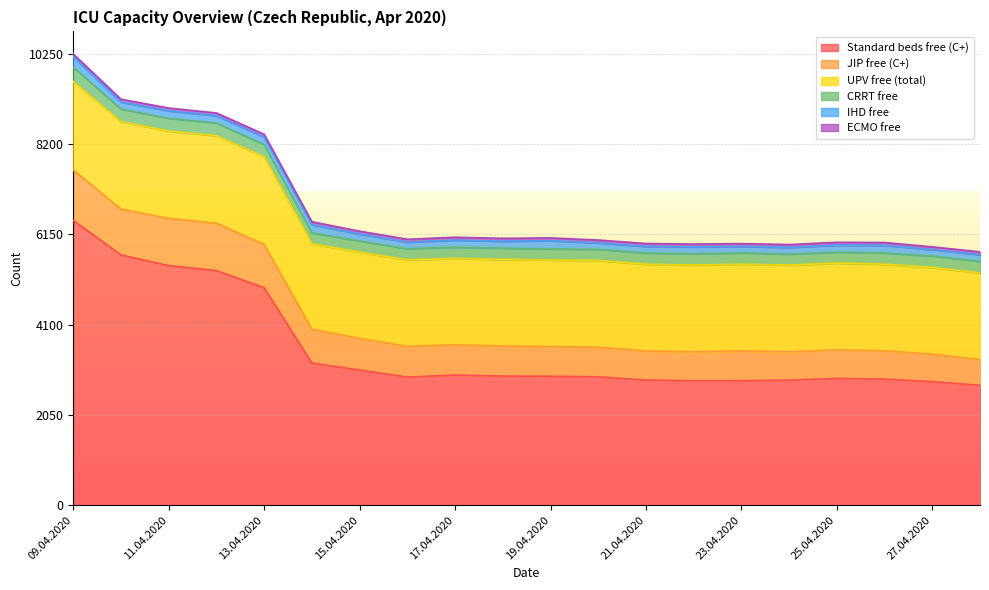

True or false: CRRT free has a value of 71 at 14.04.2020.

False